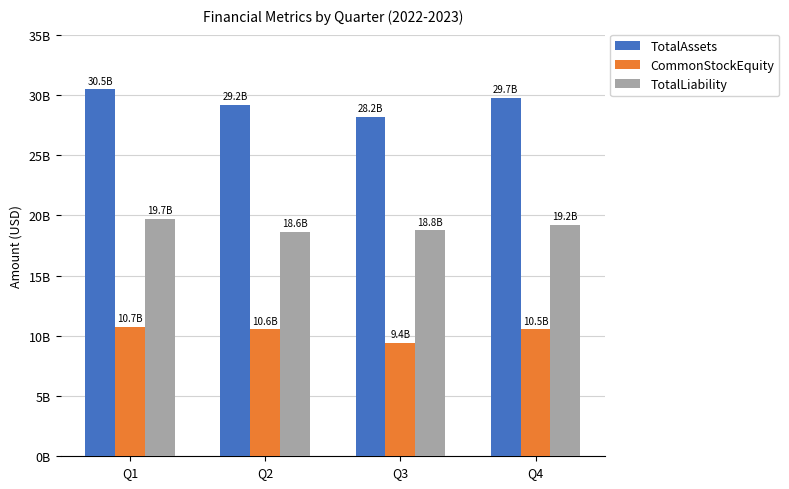

Are the bars horizontal?

No